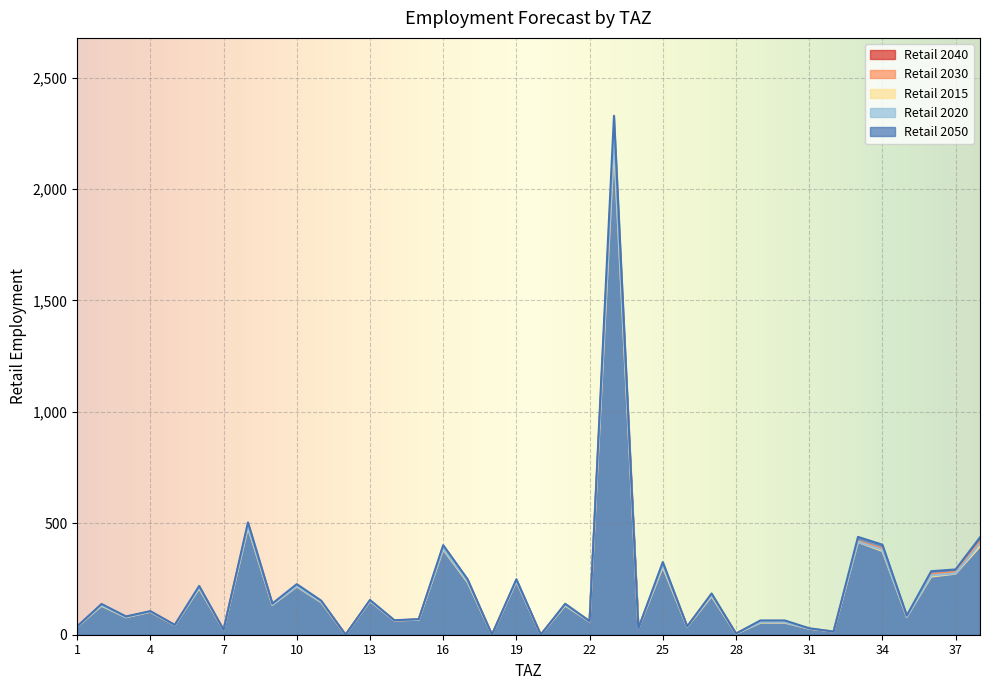

How many intersections are there between Retail 2015 and Retail 2030?

1